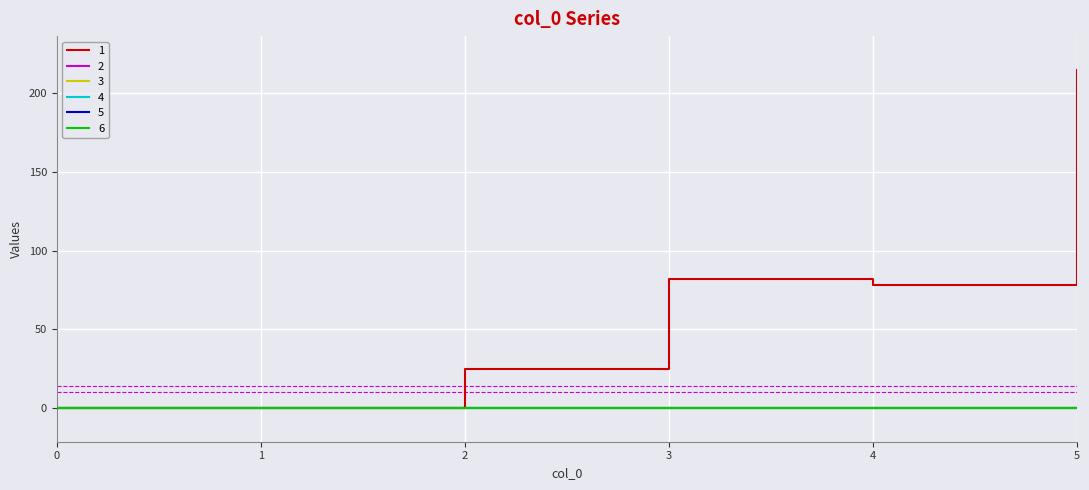

Rank the categories by 6 value from lowest to highest.

0, 1, 2, 3, 4, 5